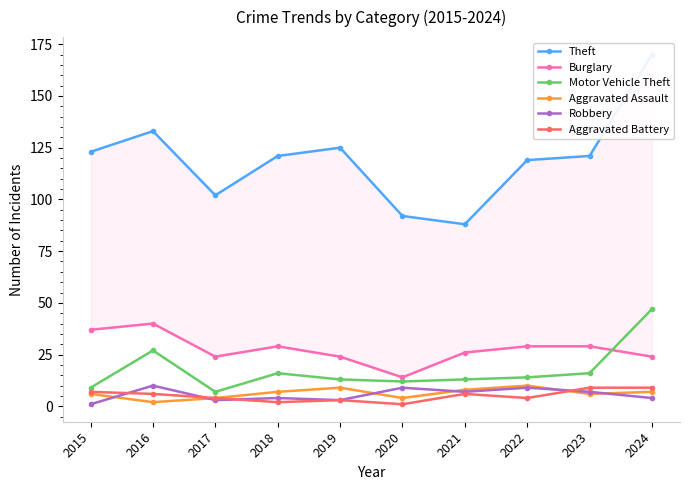

What is the value of the Aggravated Assault point at the 4th from the left?

7